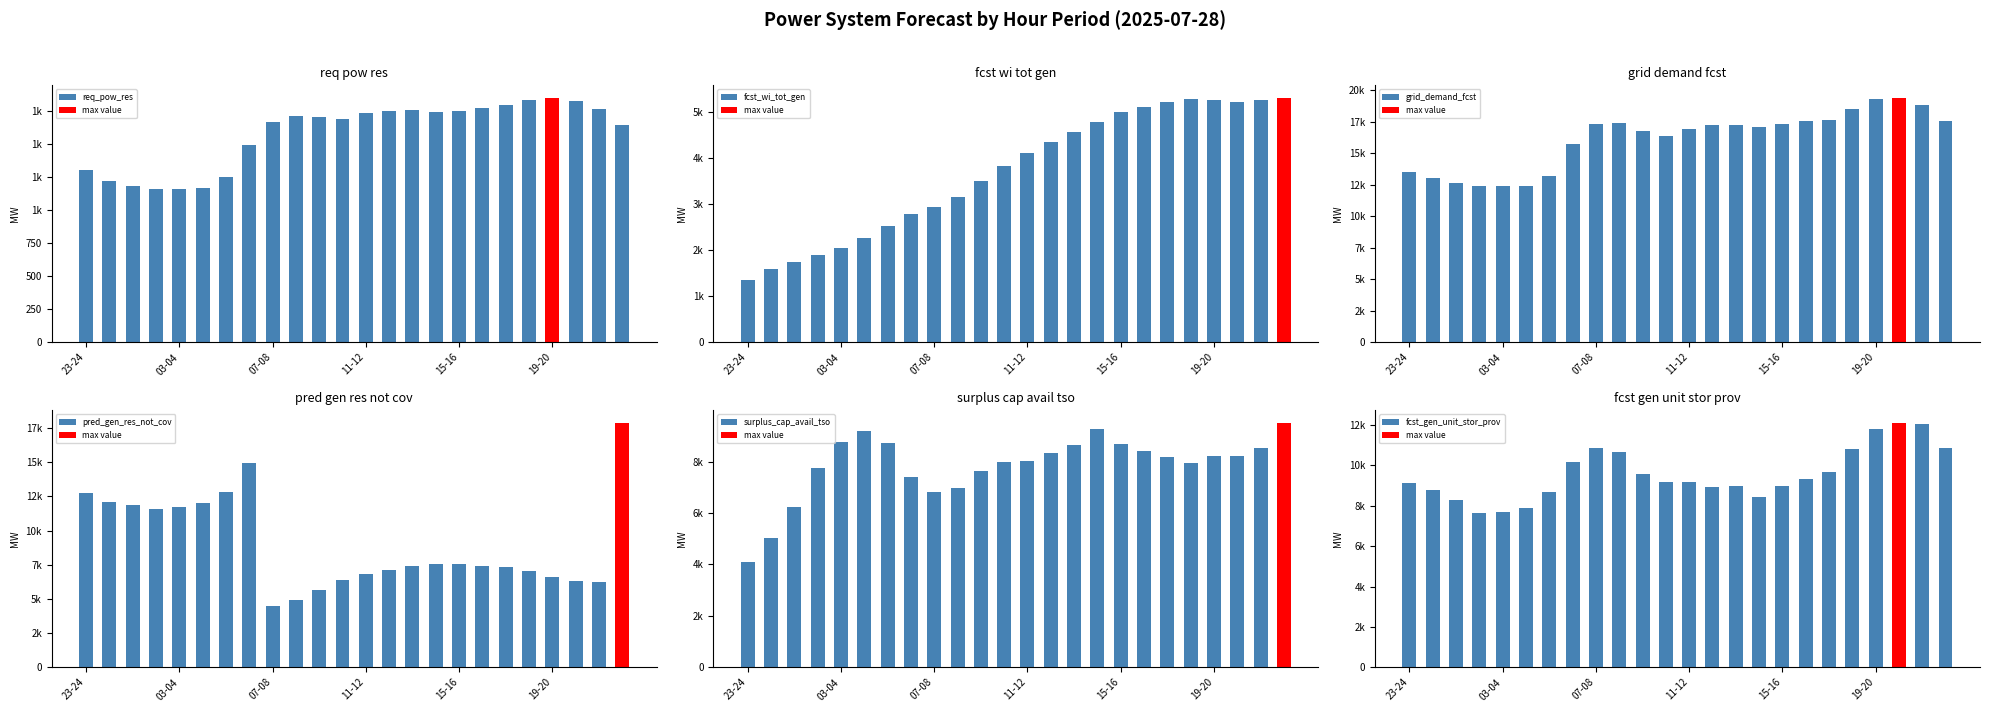

Rank the series at 14 from lowest to highest value.

req_pow_res, fcst_wi_tot_gen, pred_gen_res_not_cov, surplus_cap_avail_tso, fcst_gen_unit_stor_prov, grid_demand_fcst